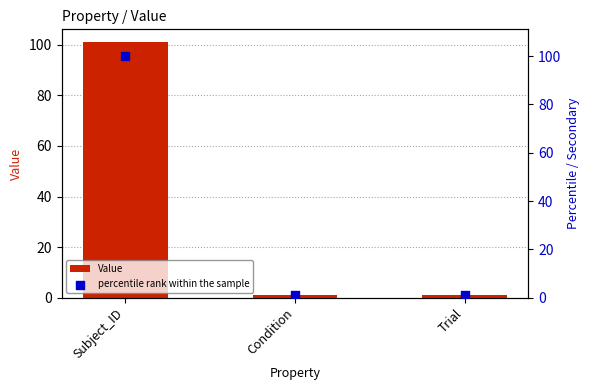

What are all the series names shown in the legend?

Value, percentile rank within the sample